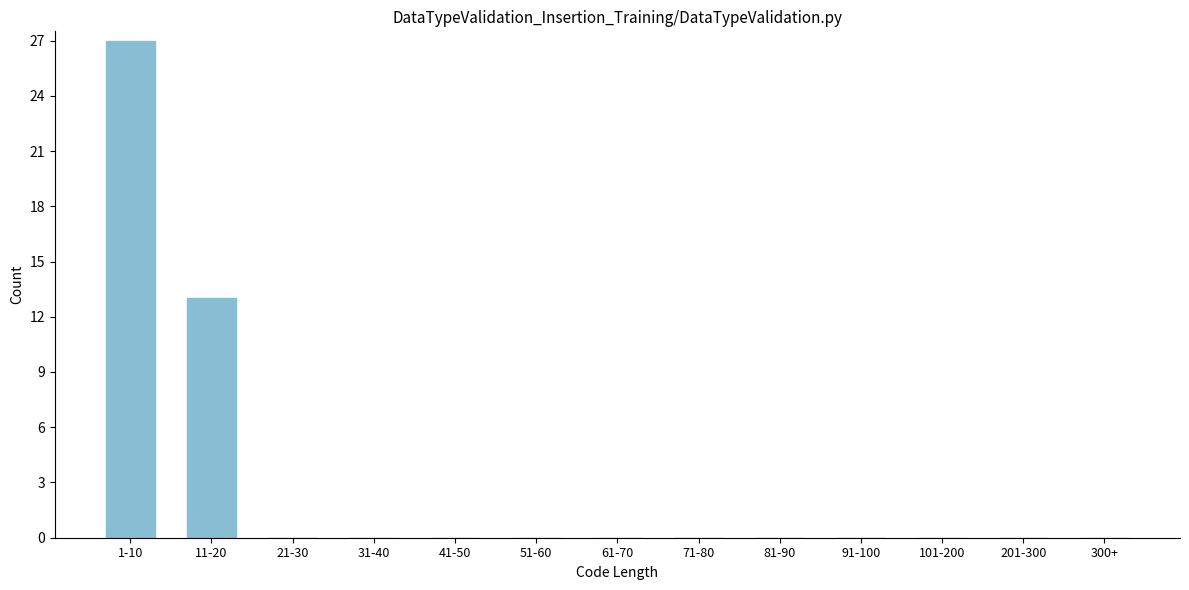

Reading right to left, list all the values displayed in this chart.

300+=0	201-300=0	101-200=0	91-100=0	81-90=0	71-80=0	61-70=0	51-60=0	41-50=0	31-40=0	21-30=0	11-20=13	1-10=27